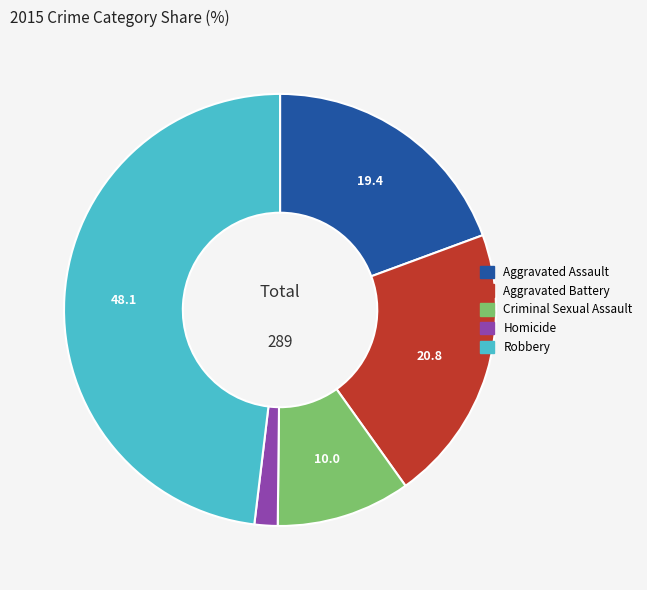

How many slices are in this pie chart?

5